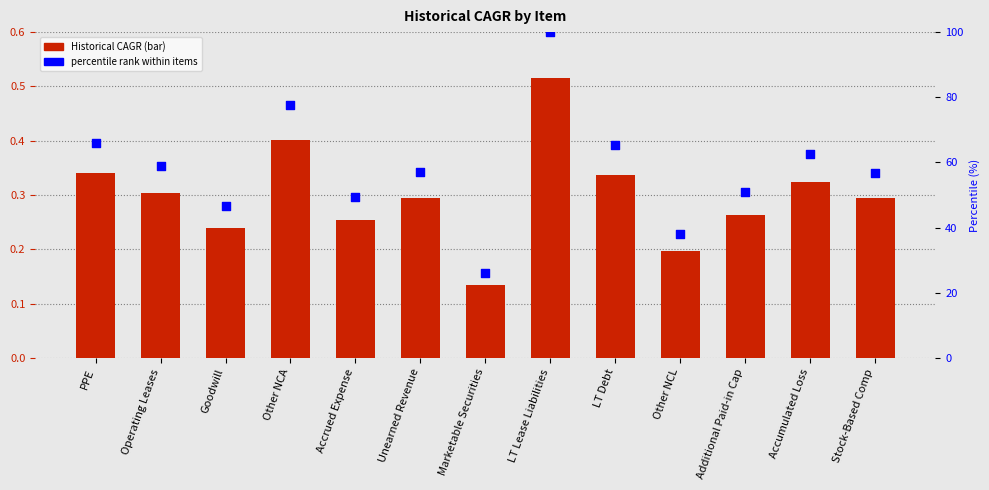

What is the total value across all series at Stock-Based Comp?

57.2